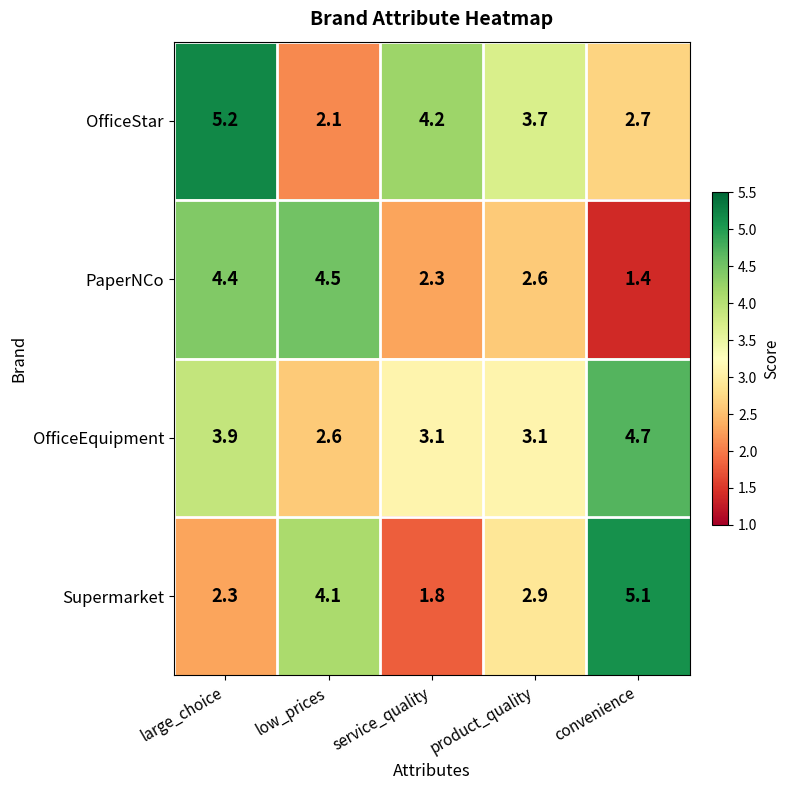

What is the difference between the Supermarket values at low_prices and product_quality?

1.2